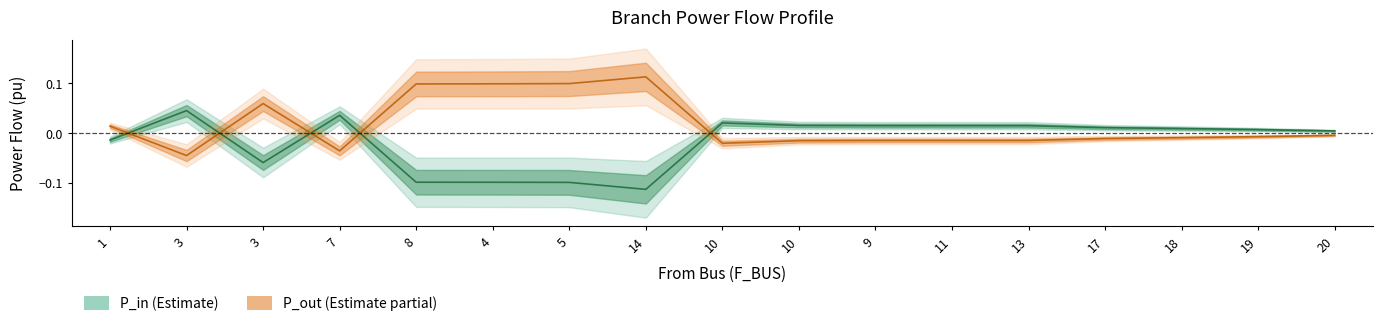

List the series in order of their overall mean, highest first.

P_out (center), P_in (center)